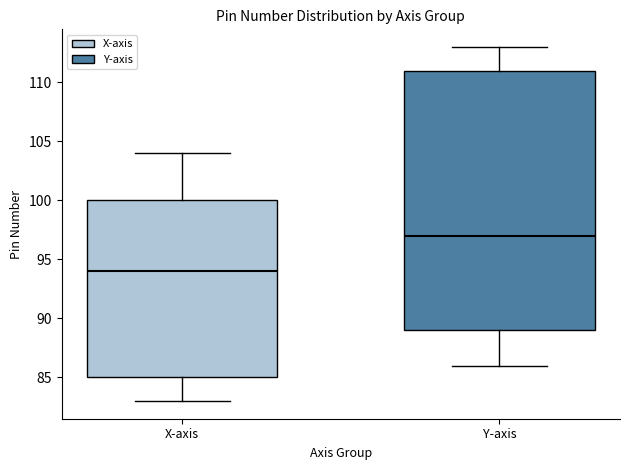

Reading left to right, read every box against the y-axis: the position of its median line, the range the box covers, and the ends of its whiskers. The values are not printed on the chart, so give them approximately, as read against the axis.

X-axis: median 94, box 85 to 100, whiskers 83 to 104
Y-axis: median 97, box 89 to 111, whiskers 86 to 113